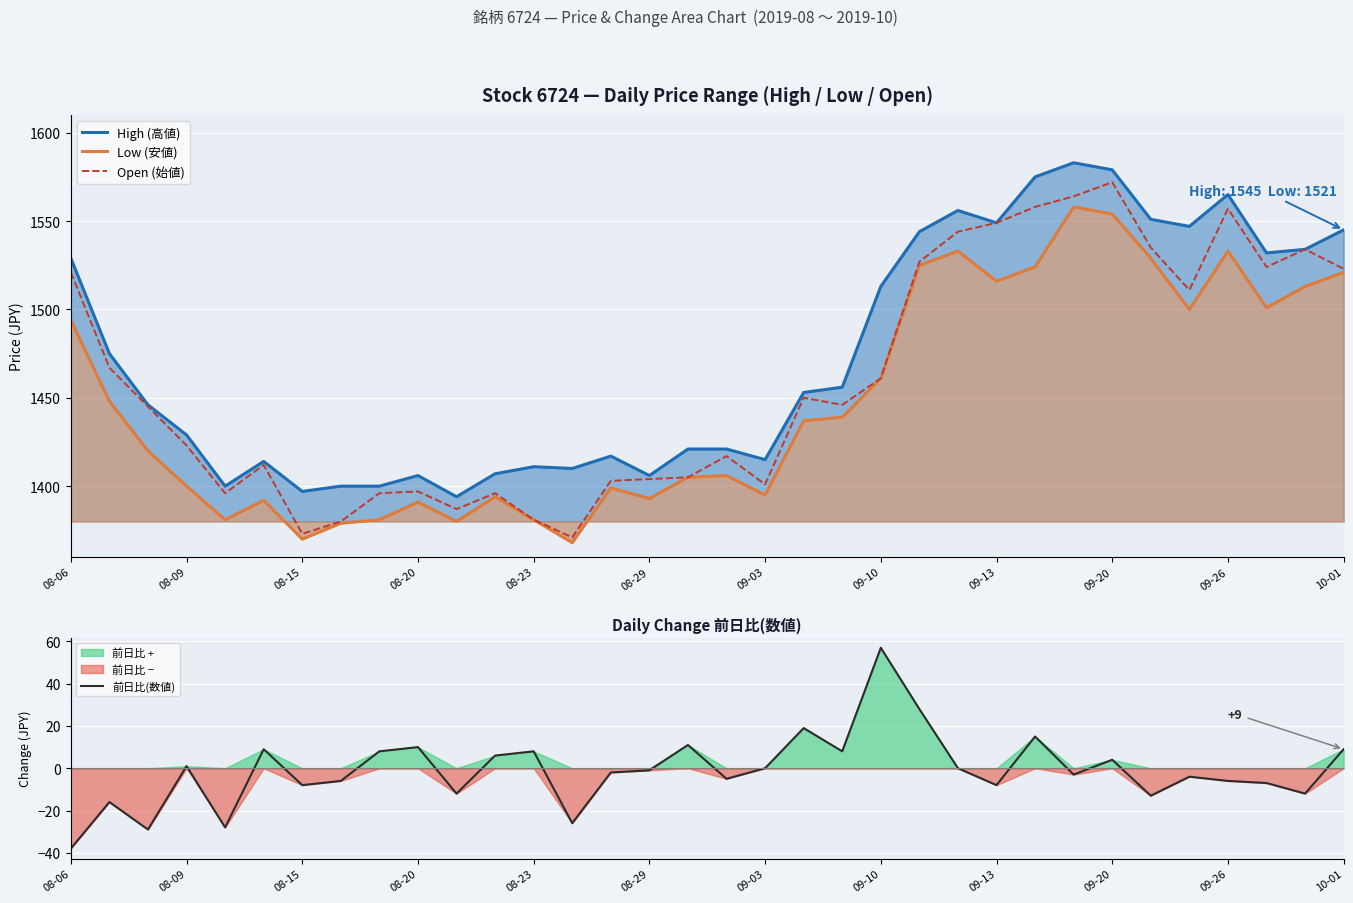

At which label does 前日比(数値) reach its peak?

09-10